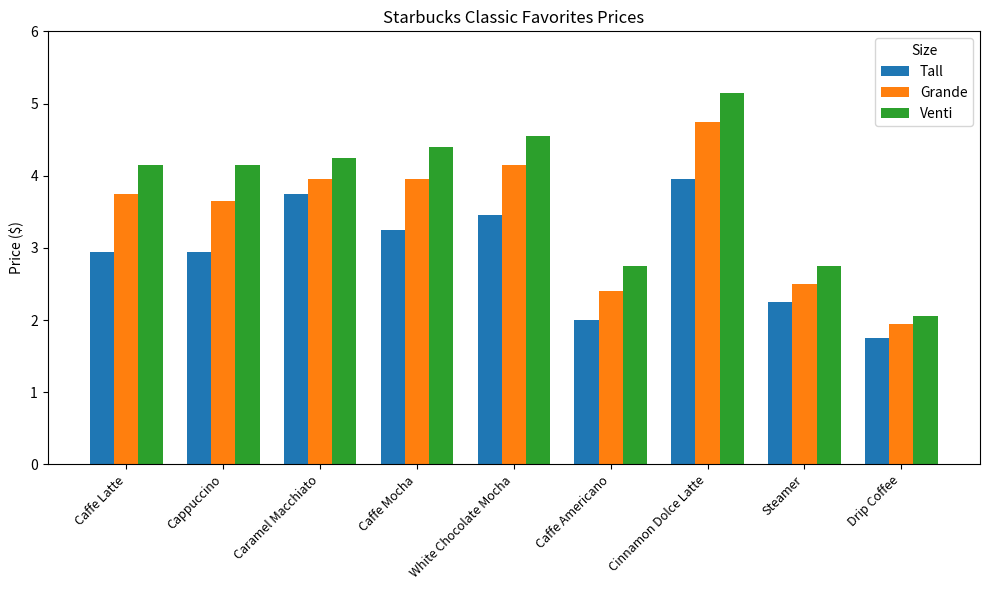

What is the minimum value for Tall?

1.8